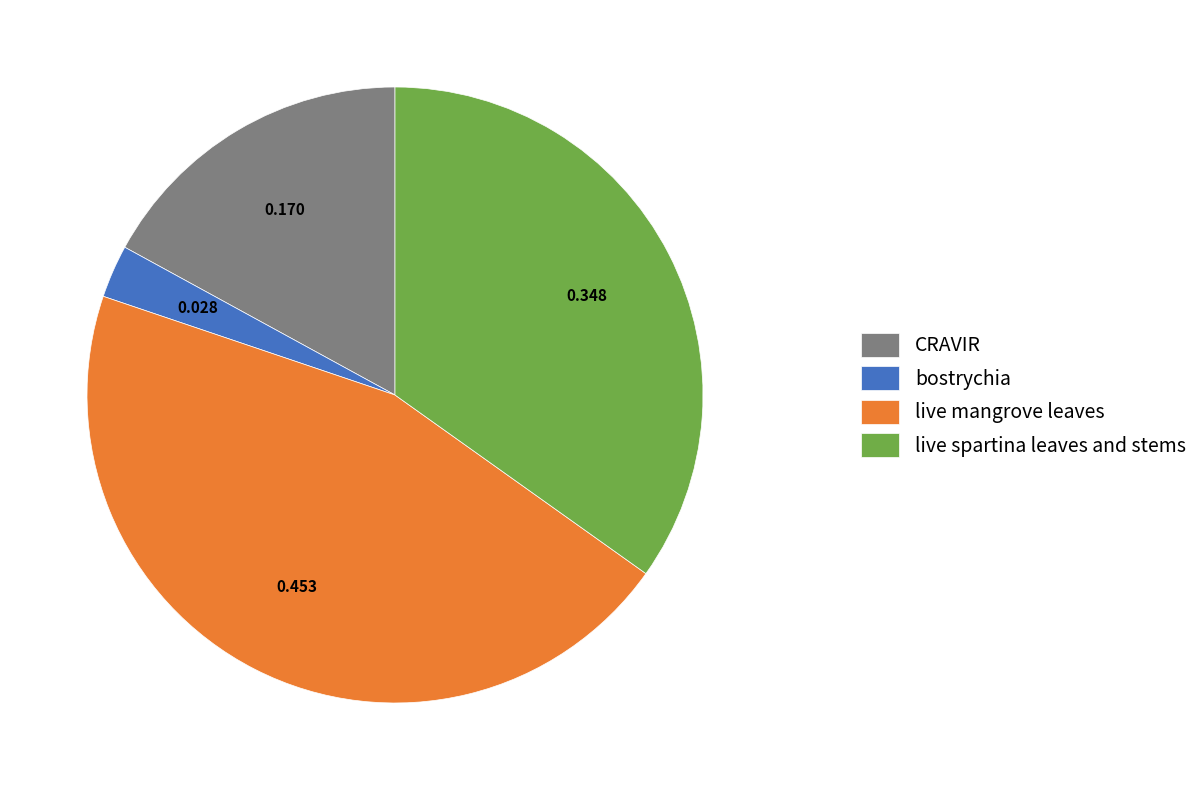

Is there any slice that represents more than half of the pie?

No